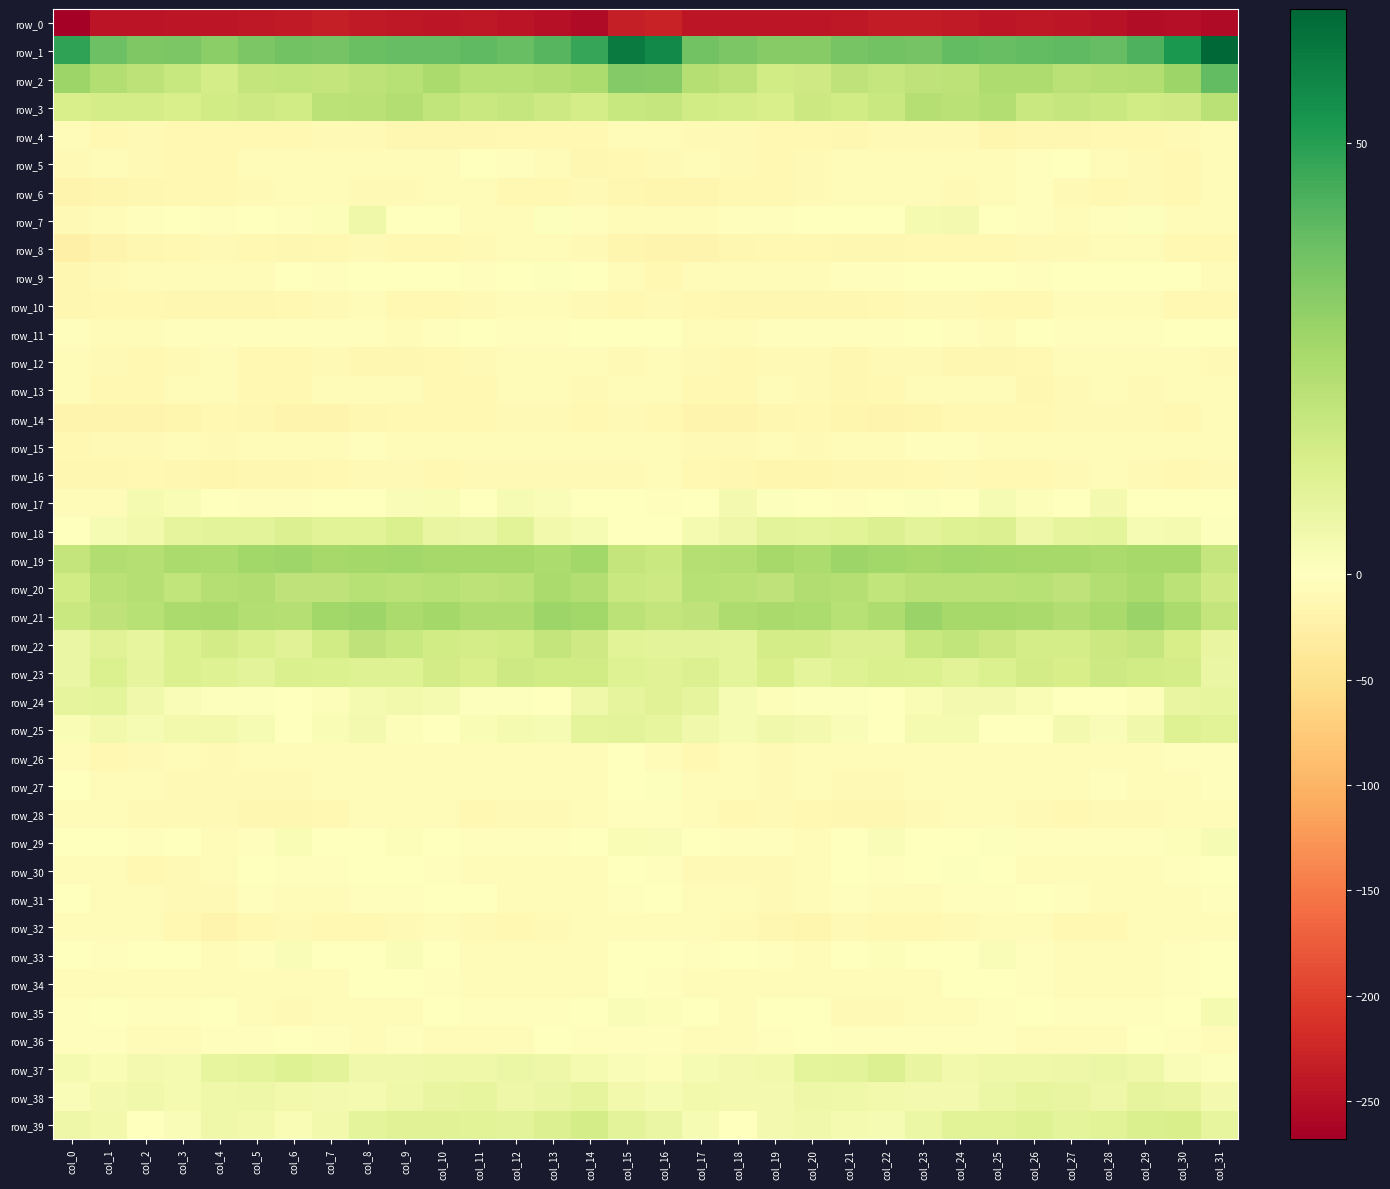

At col_31, list the series in order from largest to smallest.

row_1, row_2, row_3, row_21, row_19, row_20, row_25, row_24, row_39, row_22, row_23, row_38, row_35, row_29, row_37, row_18, row_34, row_30, row_11, row_17, row_33, row_27, row_26, row_31, row_15, row_28, row_36, row_9, row_13, row_7, row_32, row_14, row_6, row_4, row_5, row_12, row_16, row_8, row_10, row_0